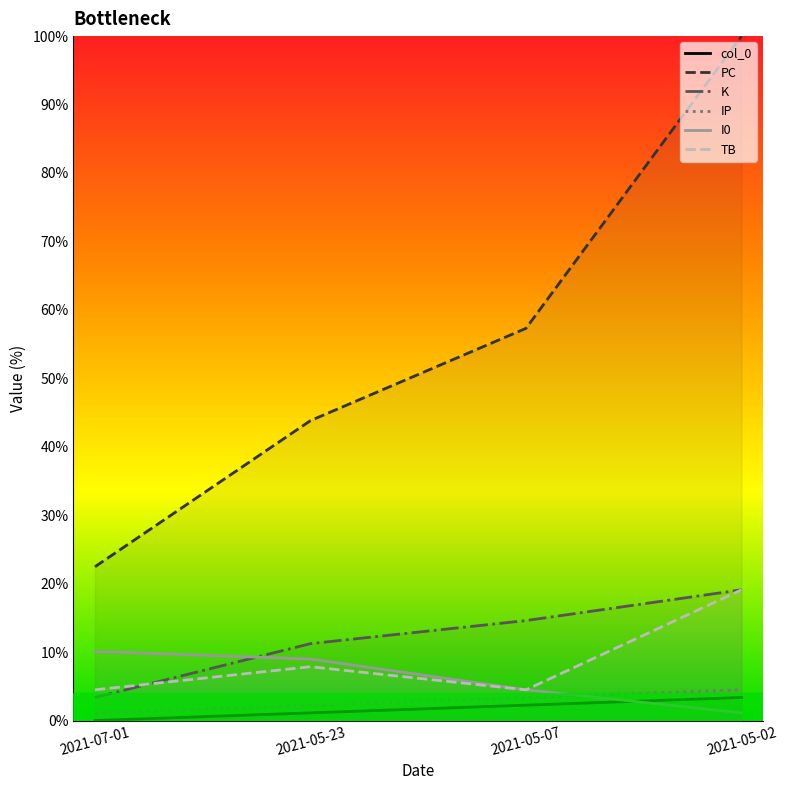

What is the difference between the maximum and minimum values in the PC series?

77.5